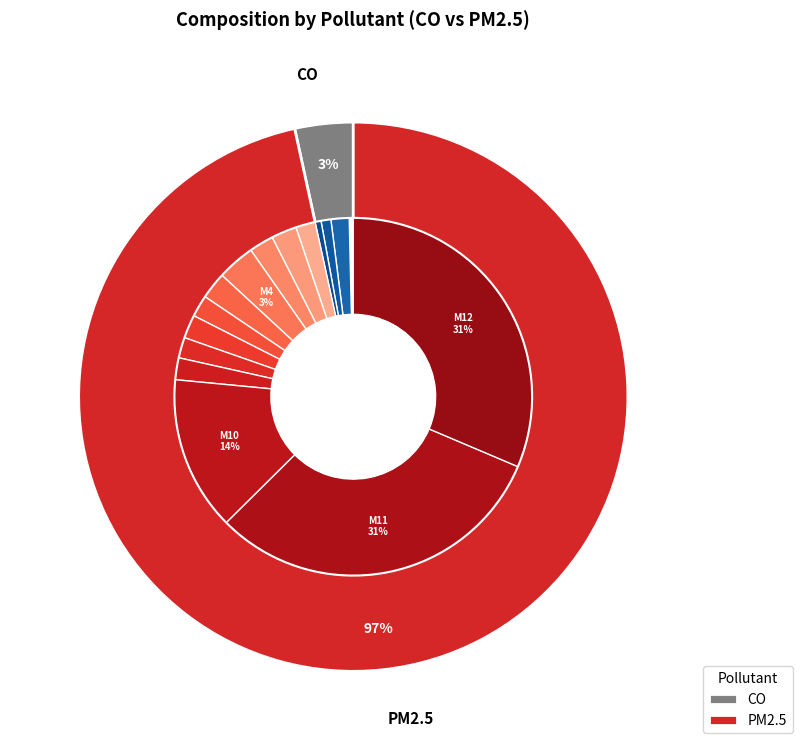

Count the number of slices in the pie.

12